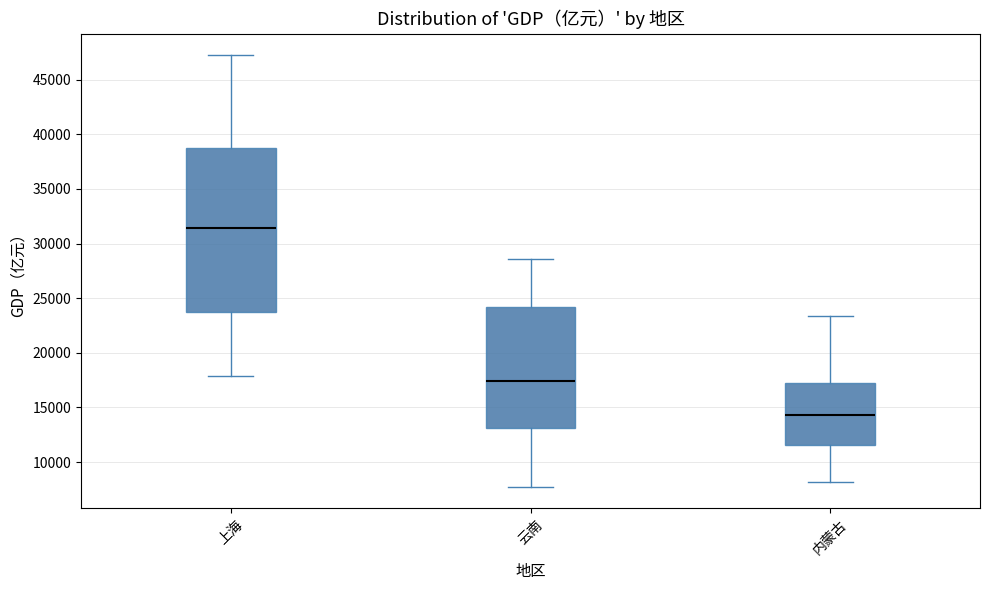

Reading left to right, transcribe this box plot: for each box, give where its median line is, the range the box spans, and where its two whiskers end, as read against the y-axis. The values are not printed on the chart, so give them approximately, as read against the axis.

上海: median 31500, box 23500 to 38500, whiskers 18000 to 47000
云南: median 17500, box 13000 to 24000, whiskers 7500 to 28500
内蒙古: median 14500, box 11500 to 17000, whiskers 8000 to 23500